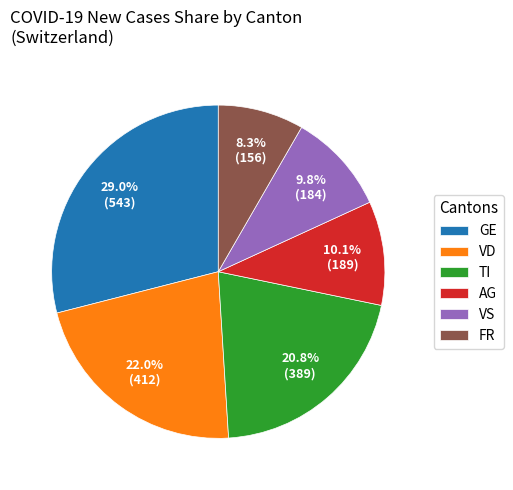

What is the largest slice in the pie chart?

GE